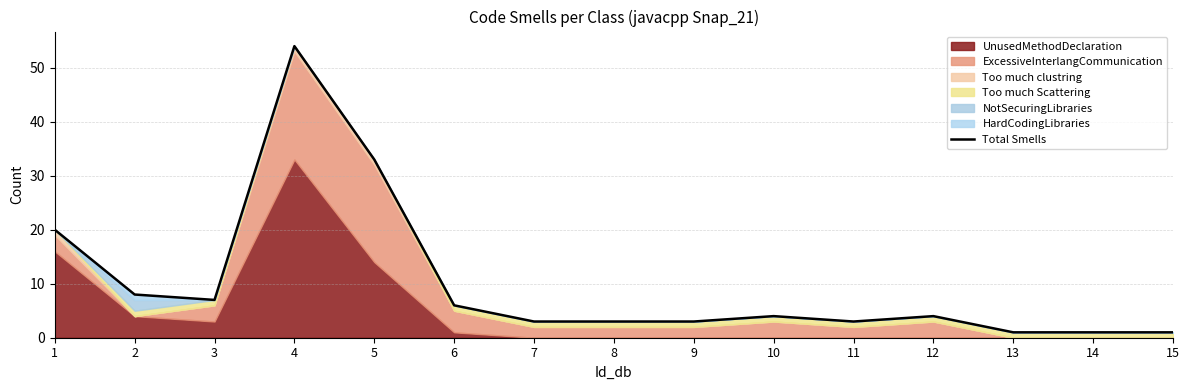

True or false: there are more than 1 points higher than both neighbors.

True